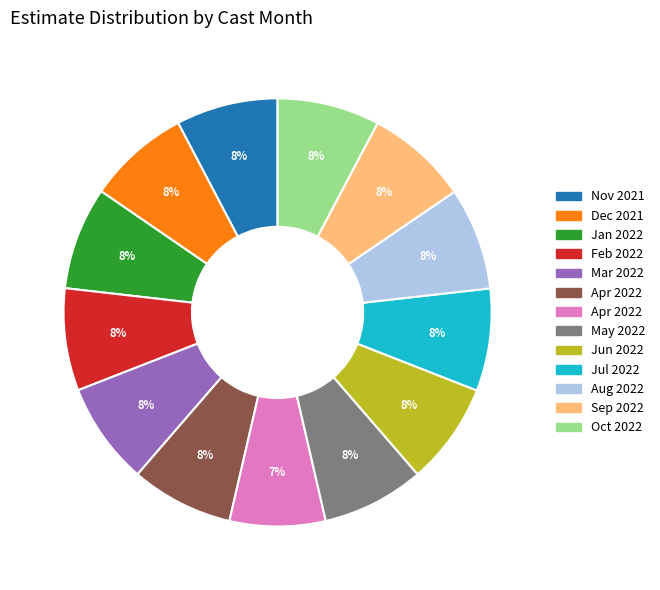

Is there any slice that represents more than half of the pie?

No